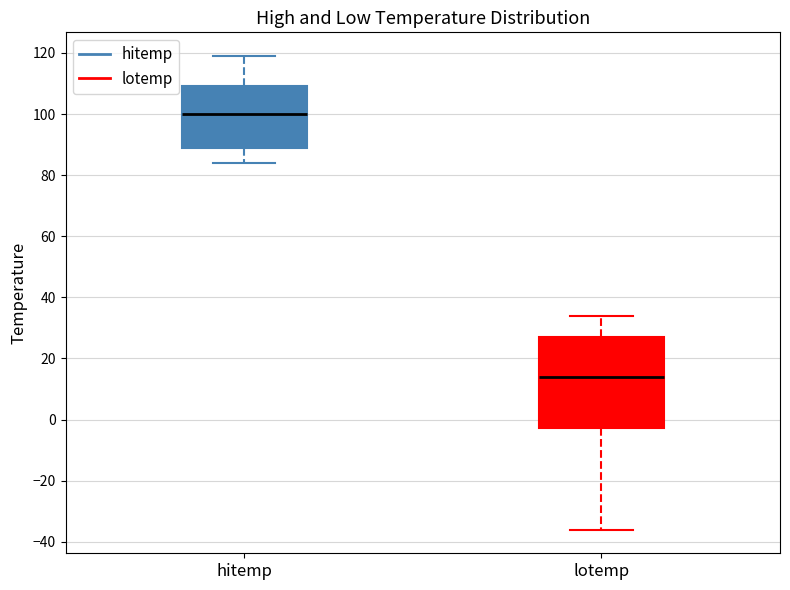

Which box has the lowest median line?

lotemp